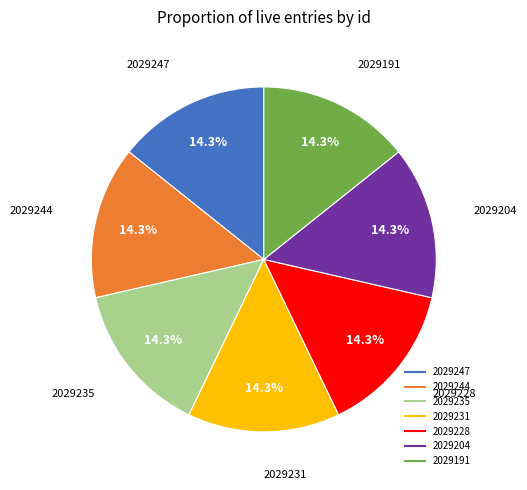

What is the ratio of the value at 2029231 to the value at 2029244?

1.0